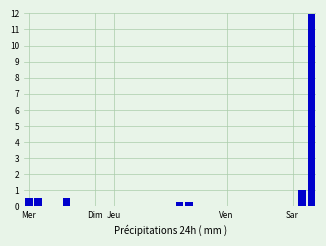

What is the maximum value shown in the chart?

11.9